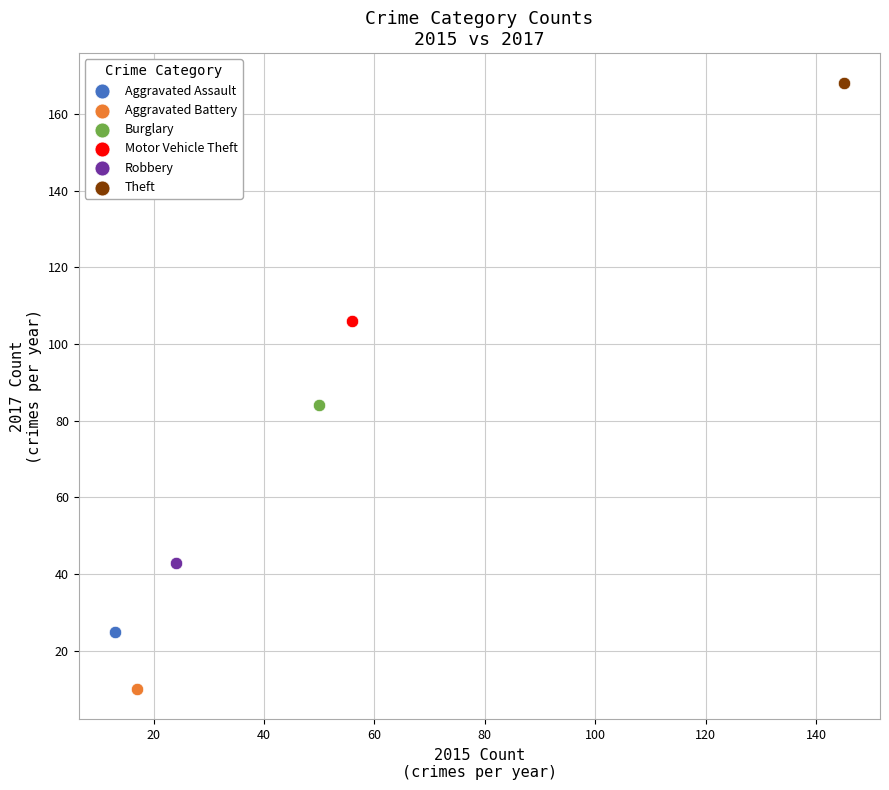

What are all the series names shown in the legend?

Aggravated Assault, Aggravated Battery, Burglary, Motor Vehicle Theft, Robbery, Theft